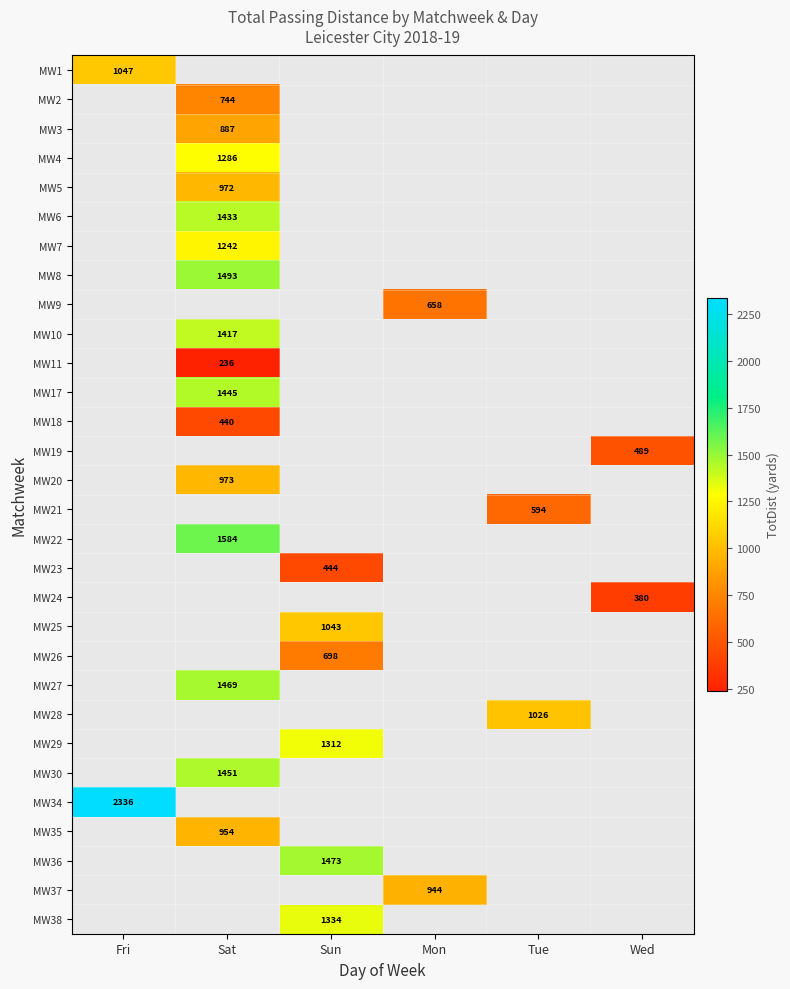

Is it true that MW29 equals 629 at Sun?

False